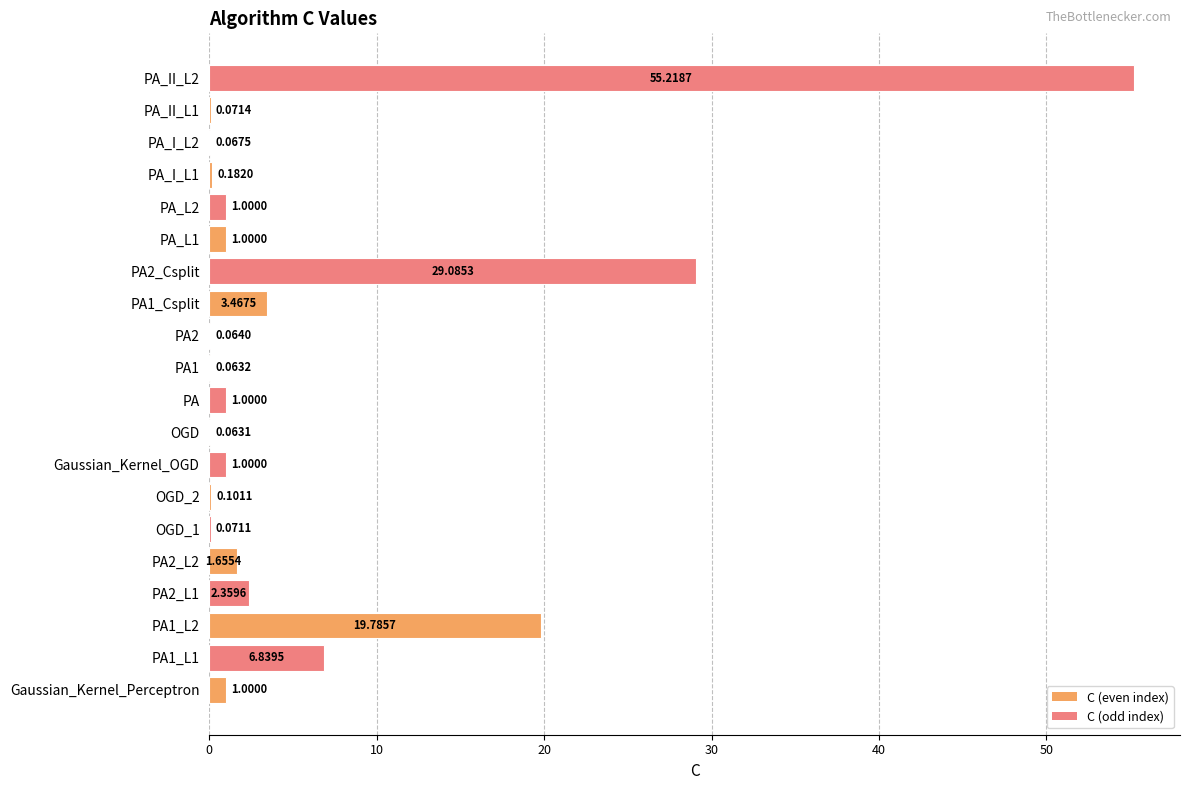

Between OGD_1 and PA2, which is larger?

OGD_1